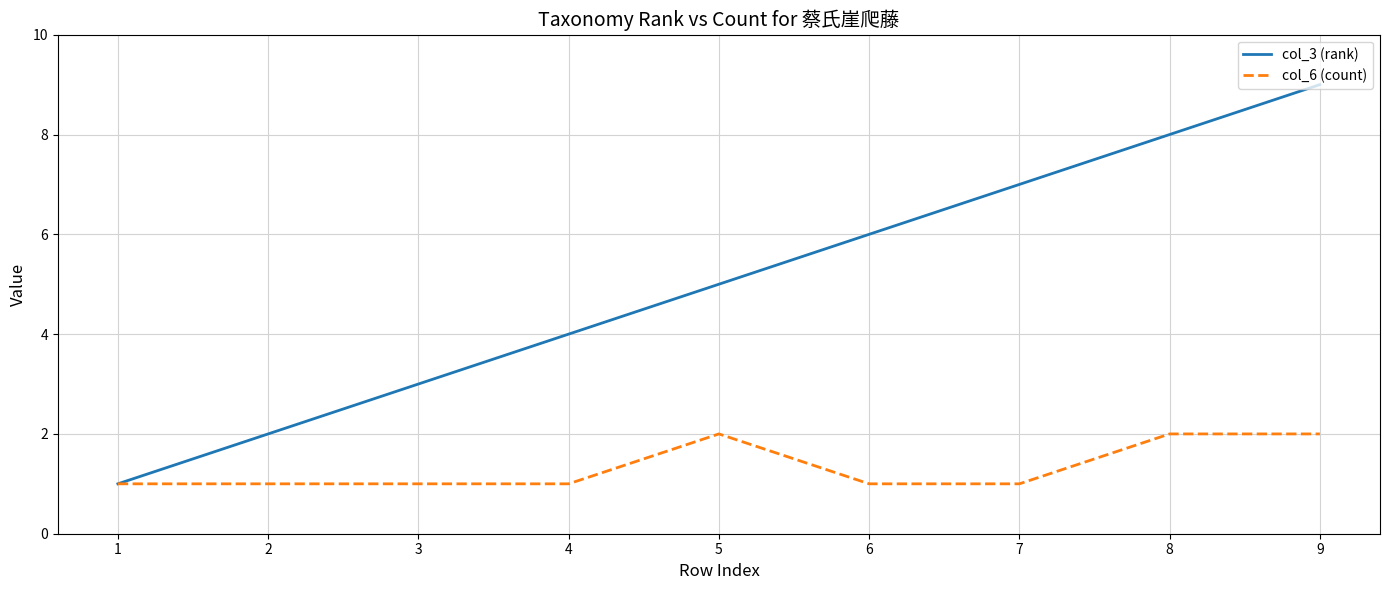

Is the value of col_3 (rank) at 7 greater than the value of col_6 (count) at 9?

Yes